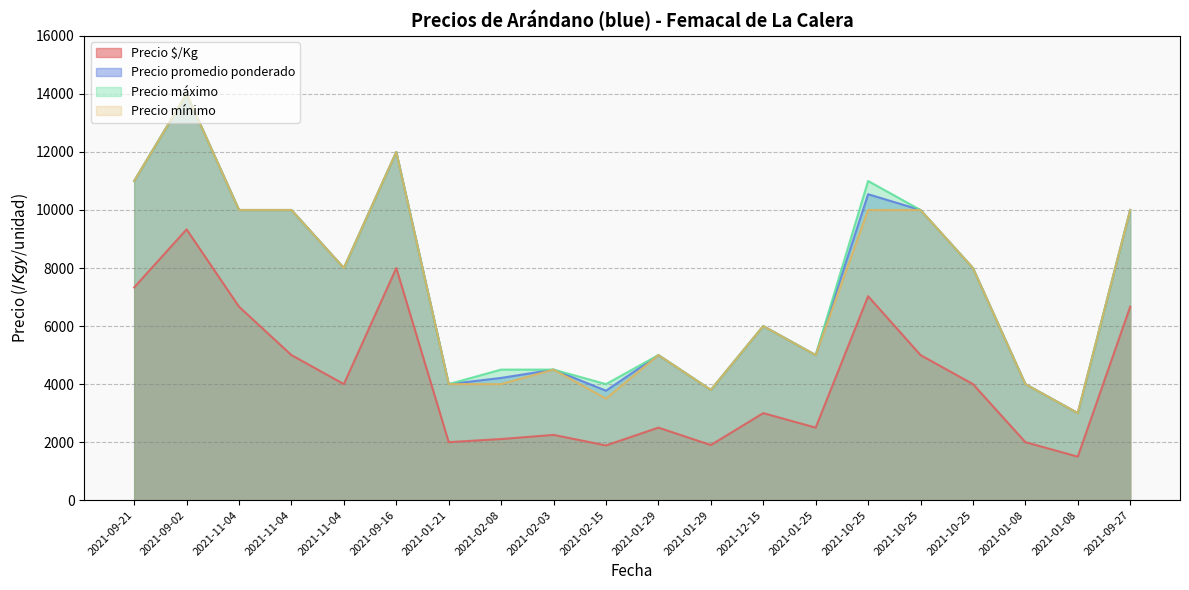

True or false: Precio mínimo and Precio promedio ponderado intersect in this chart.

False